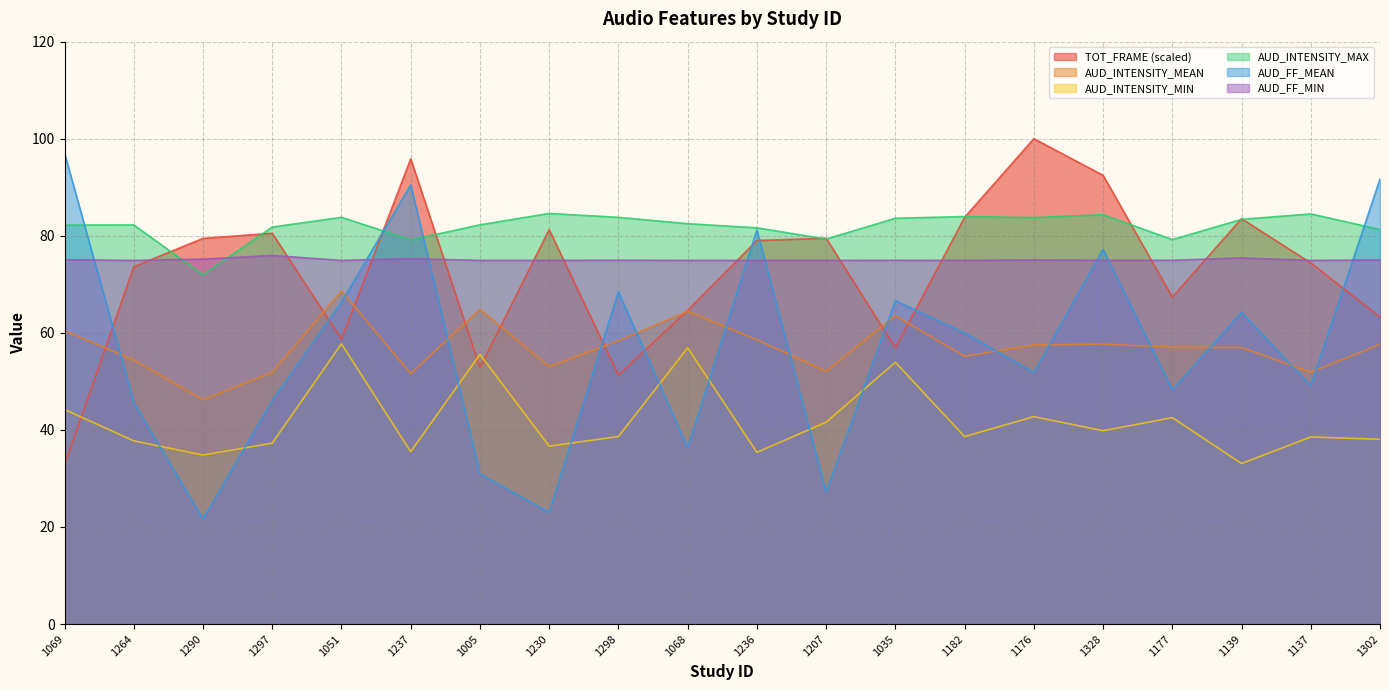

Count the number of data series in this chart.

6